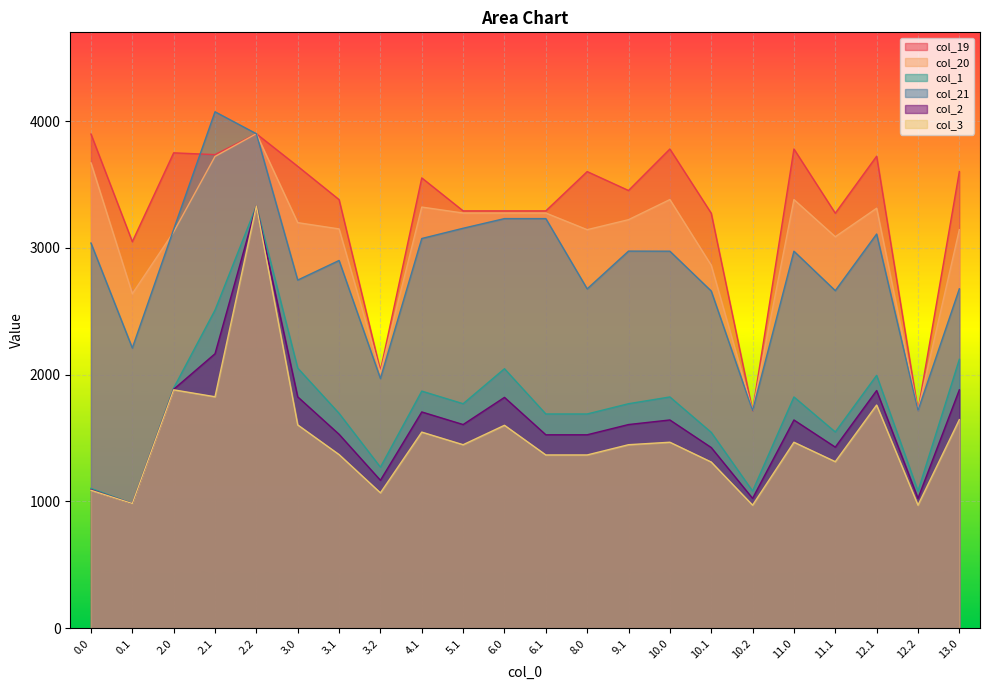

At which category does col_21 reach its first local peak?

2.1